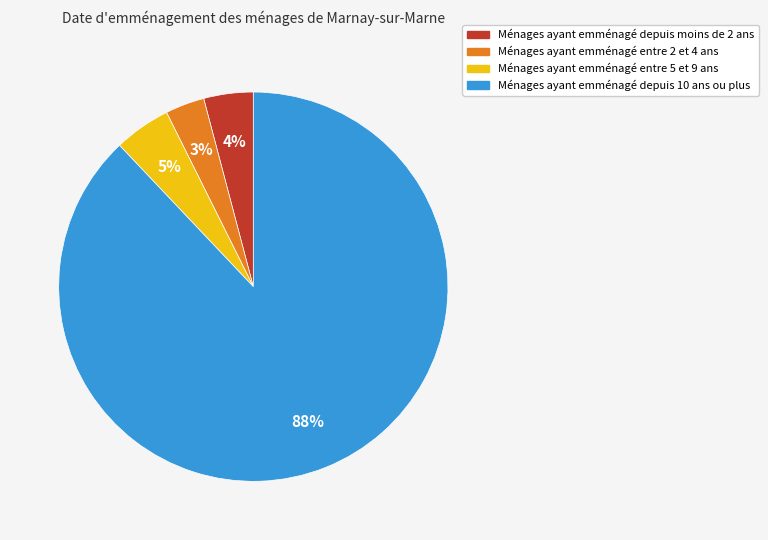

Is the sum of Ménages ayant emménagé depuis 10 ans ou plus and Ménages ayant emménagé entre 5 et 9 ans greater than half?

Yes